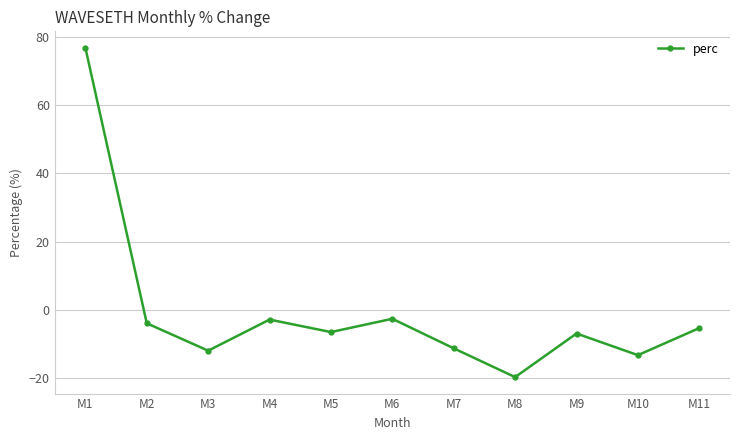

What is the sum of all values?

-7.2